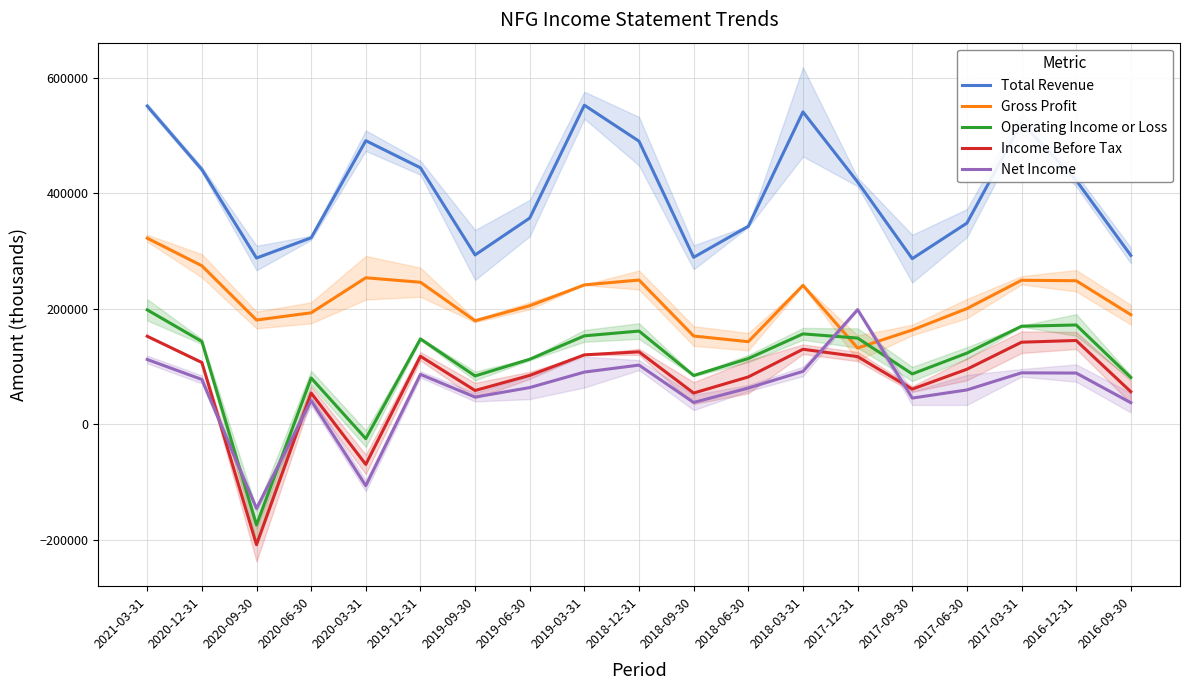

Rank the series by their maximum value, from lowest to highest.

Income Before Tax, Operating Income or Loss, Net Income, Gross Profit, Total Revenue